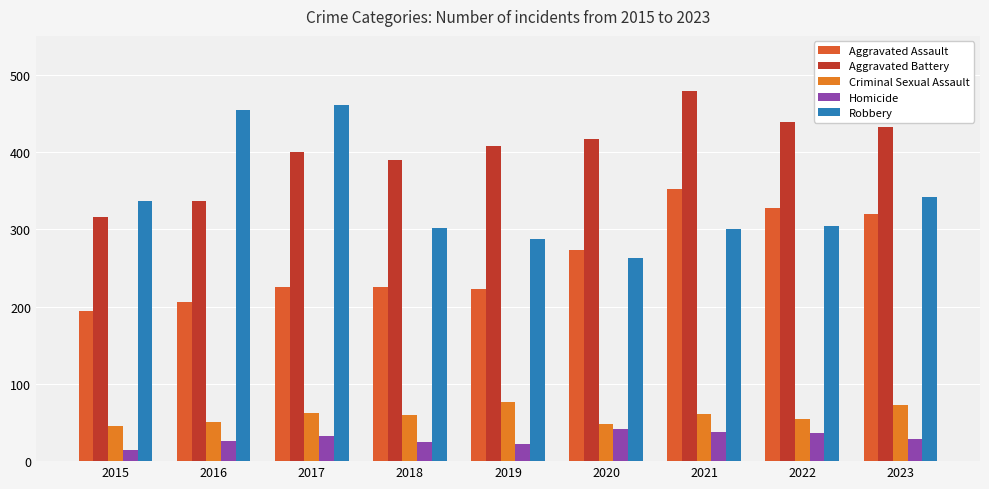

Reading left to right, what are all the values shown in this chart?

Aggravated Assault: 194	206	225	225	223	273	352	327	320
Aggravated Battery: 316	336	400	389	407	416	479	439	432
Criminal Sexual Assault: 46	50	62	60	77	48	61	55	73
Homicide: 15	26	33	25	22	41	38	36	28
Robbery: 337	454	460	301	287	263	300	304	341